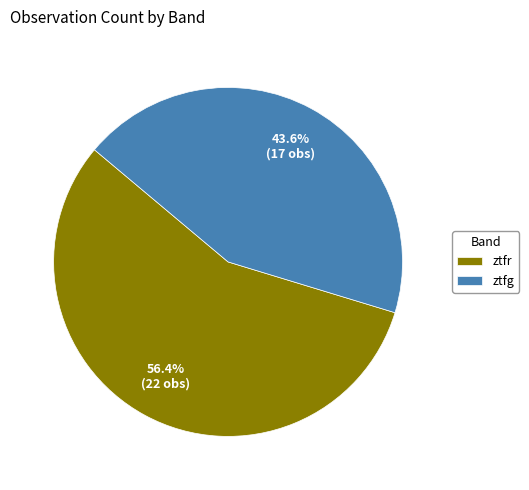

How many segments does this pie chart have?

2